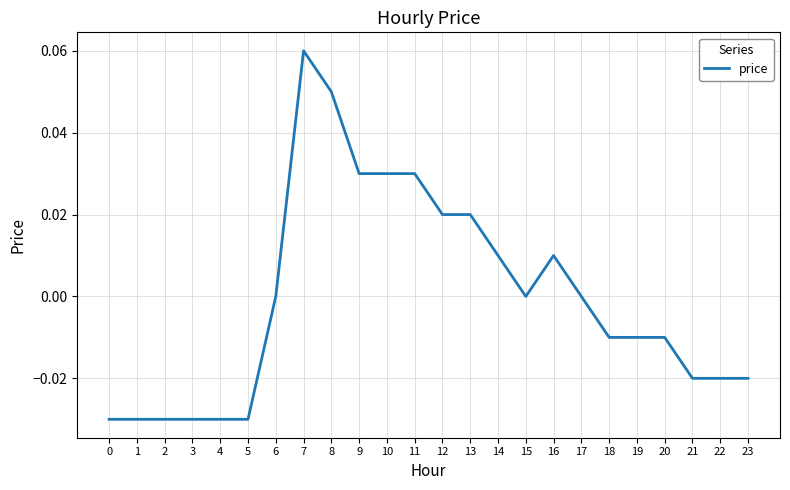

At which category does the chart reach its peak across all series?

7